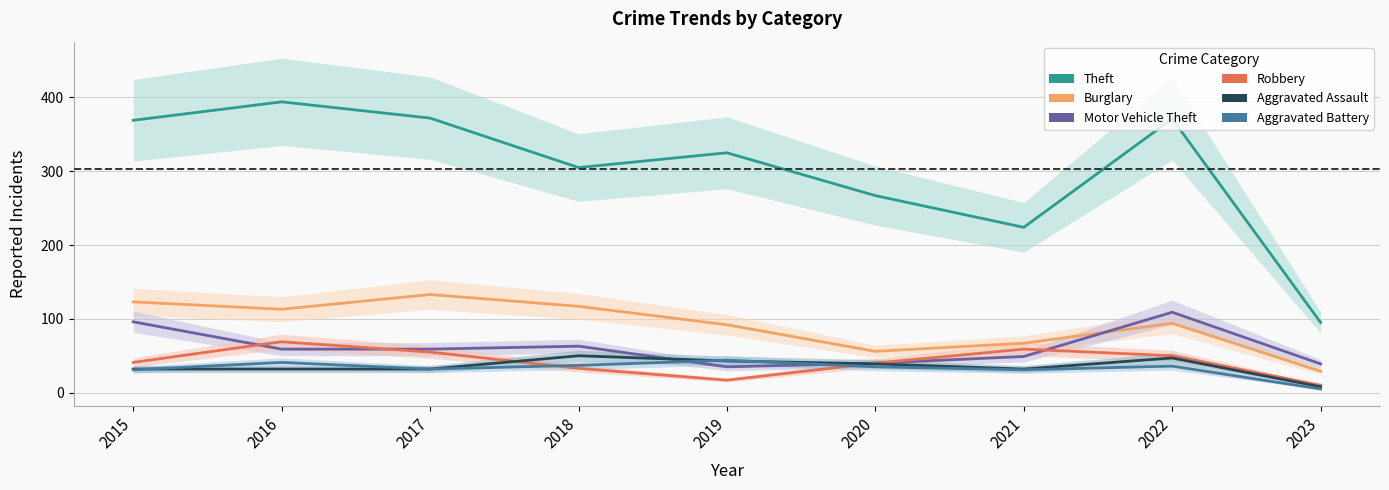

Does the chart display data point markers on the line(s)?

No